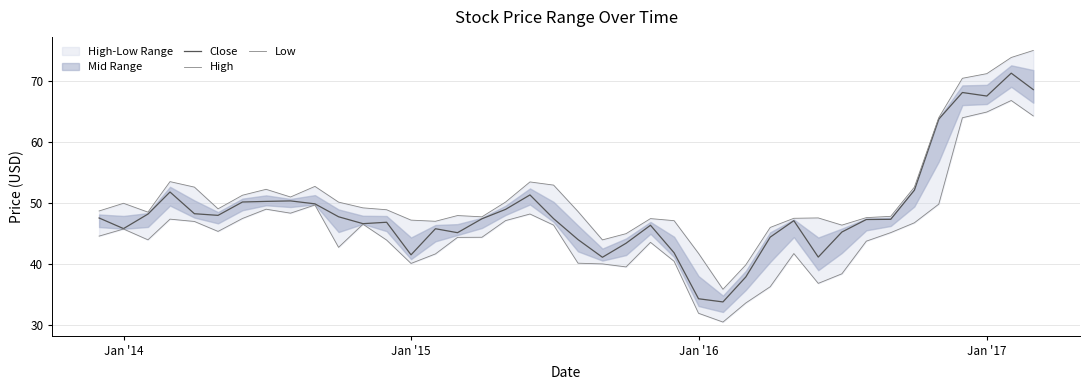

True or false: Low and Close cross at least once.

False